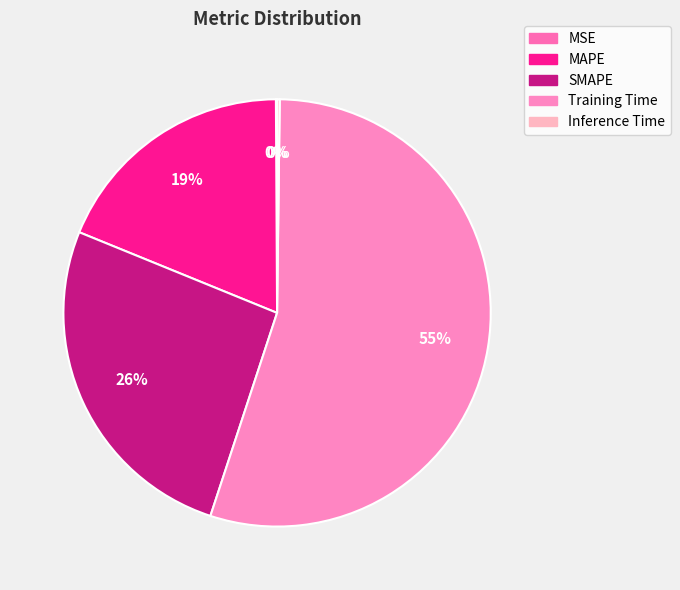

Is it true that Inference Time is 0% of the pie?

True